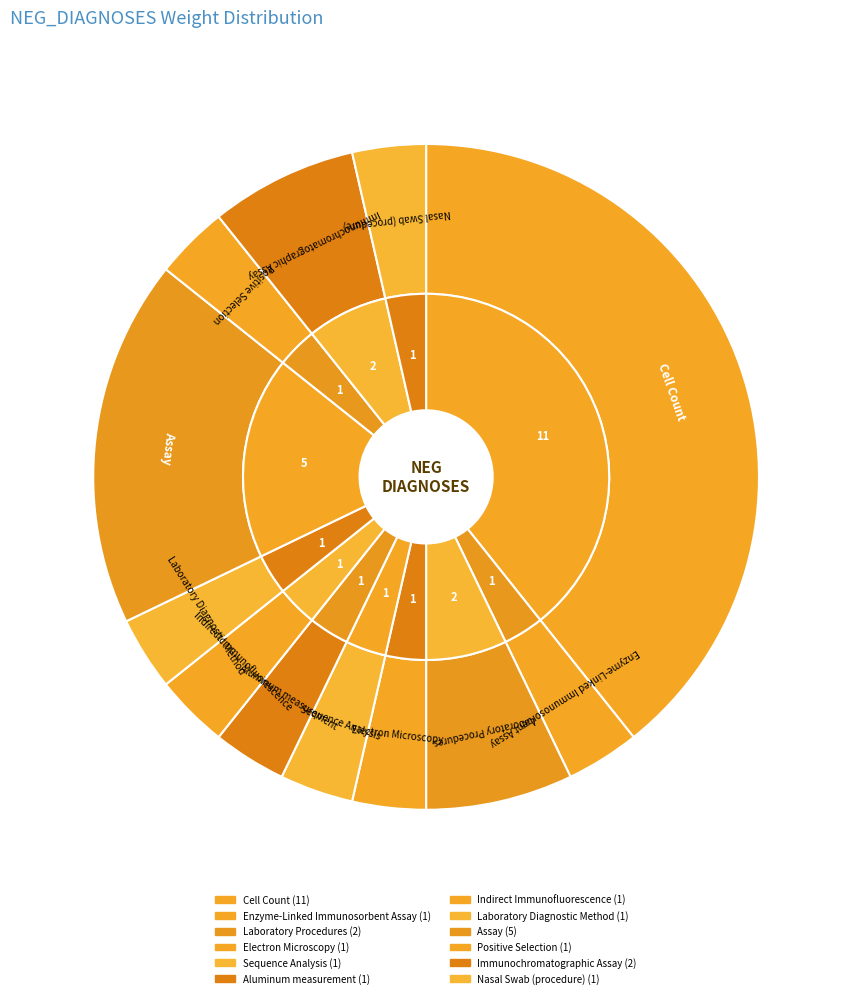

Rank the categories by value from highest to lowest.

Cell Count, Assay, Laboratory Procedures, Immunochromatographic Assay, Enzyme-Linked Immunosorbent Assay, Electron Microscopy, Sequence Analysis, Aluminum measurement, Indirect Immunofluorescence, Laboratory Diagnostic Method, Positive Selection, Nasal Swab (procedure)